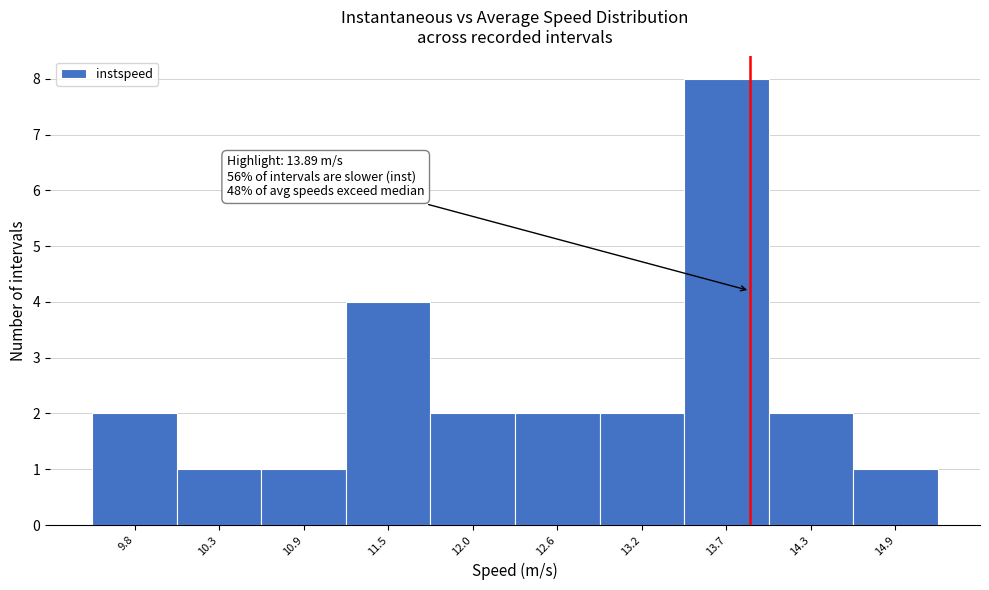

Which range on the x-axis has the tallest bar?

13.4 to 14.0